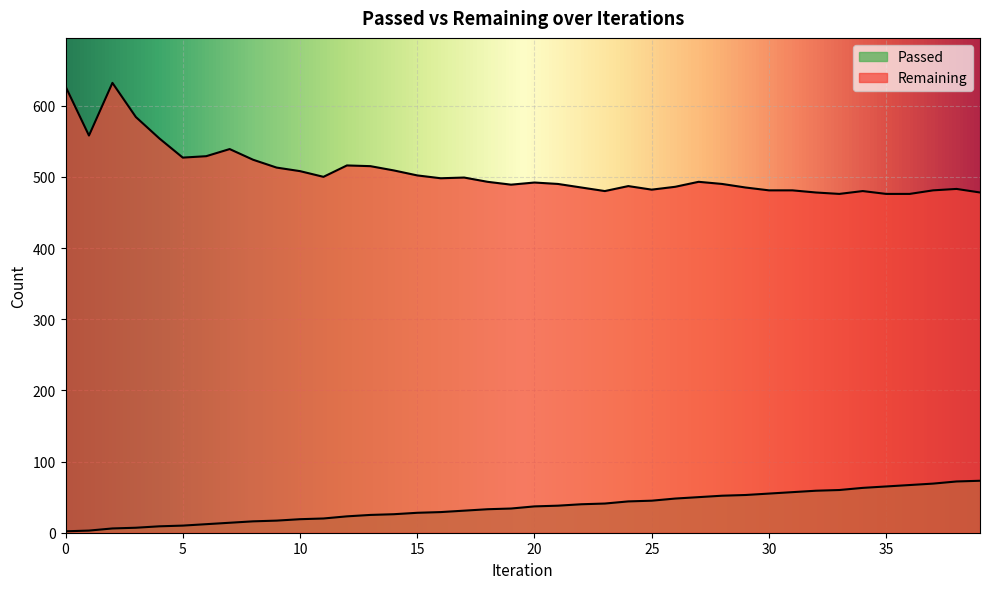

True or false: Passed and Remaining cross at least once.

False